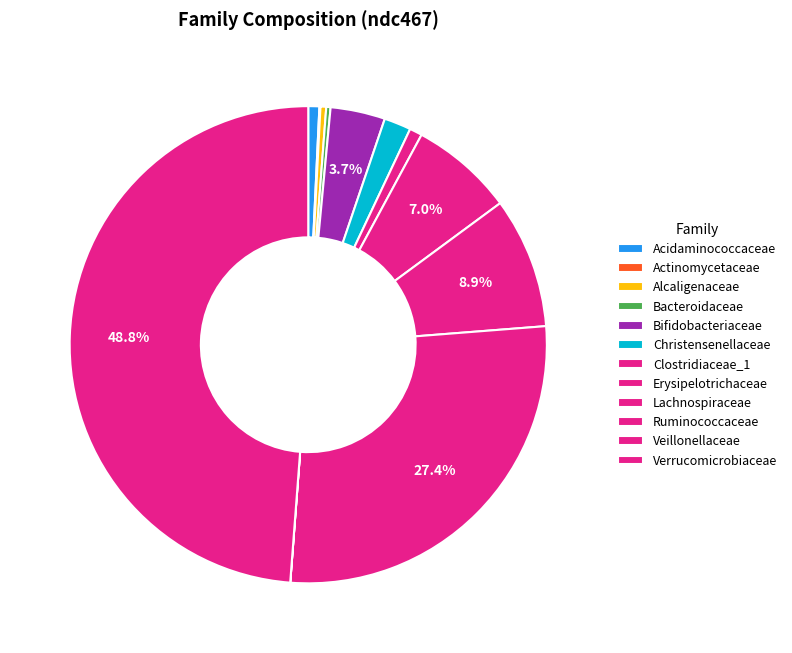

Rank the categories by value from highest to lowest.

Verrucomicrobiaceae, Ruminococcaceae, Lachnospiraceae, Erysipelotrichaceae, Bifidobacteriaceae, Christensenellaceae, Clostridiaceae_1, Acidaminococcaceae, Alcaligenaceae, Bacteroidaceae, Actinomycetaceae, Veillonellaceae